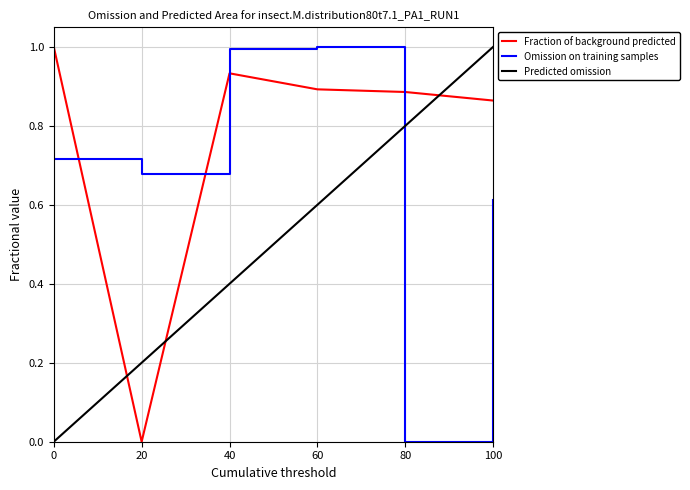

What is the difference between the Omission on training samples values at 40 and 0?

0.3